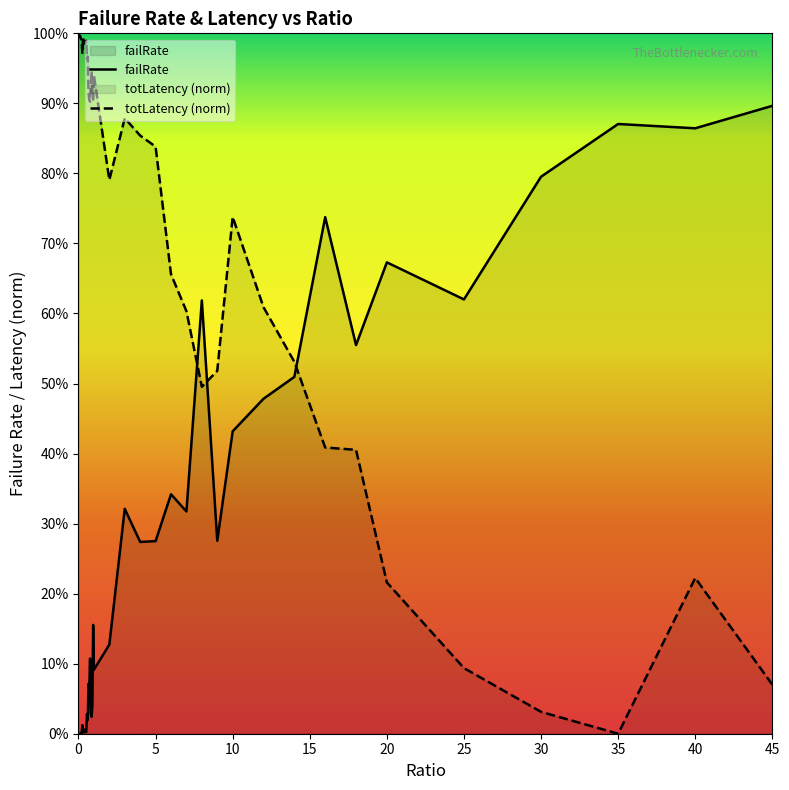

True or false: totLatency (norm) has a value of 0.5 at 33.

False